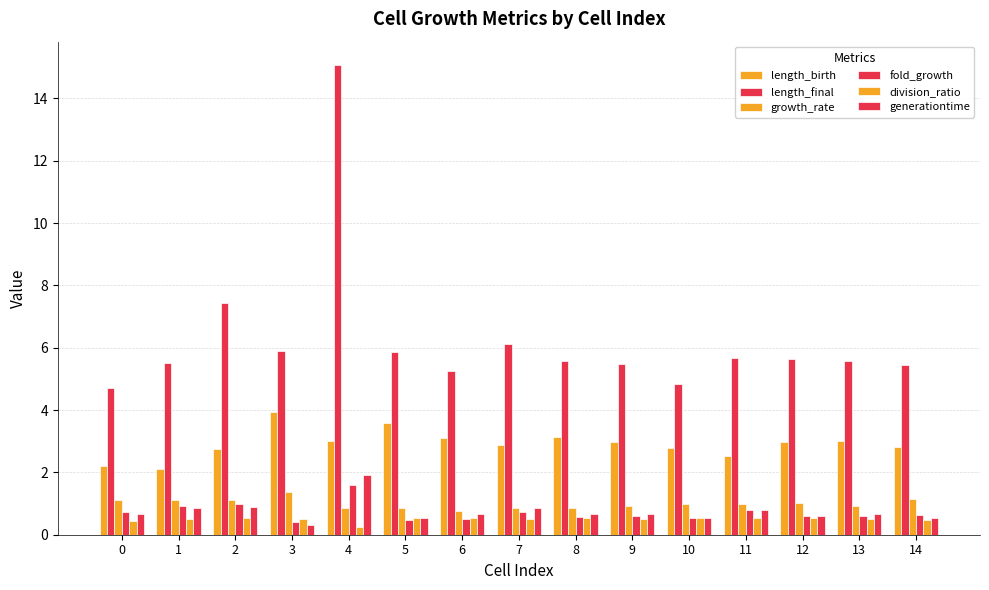

How many bars are there in total?

90